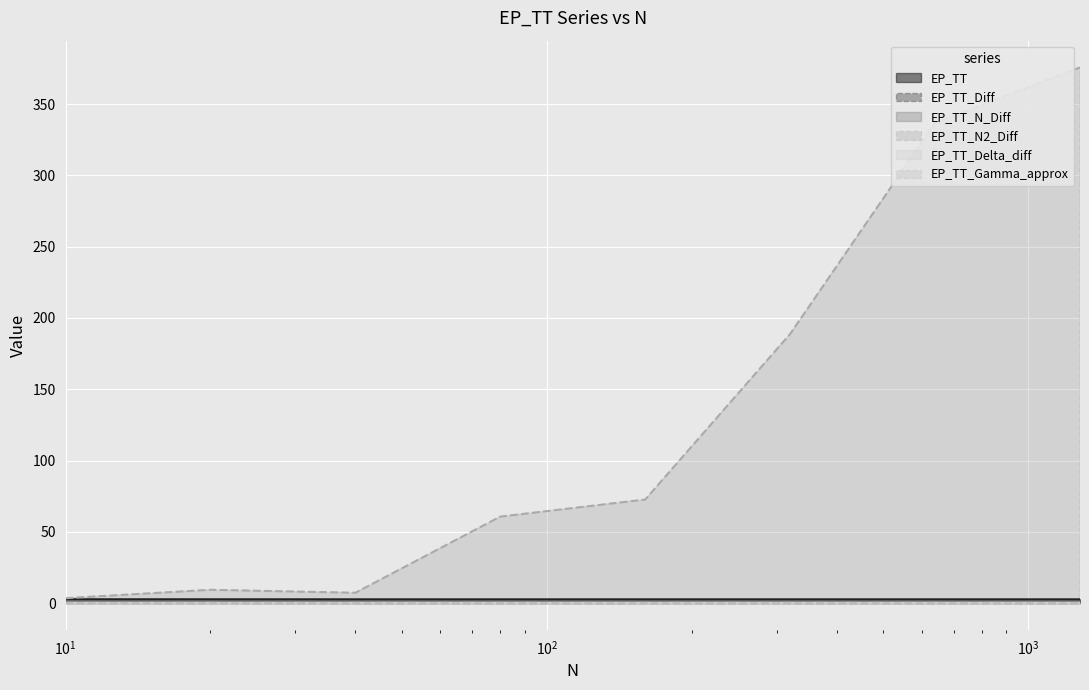

At which category is the sum across all series the highest?

1280